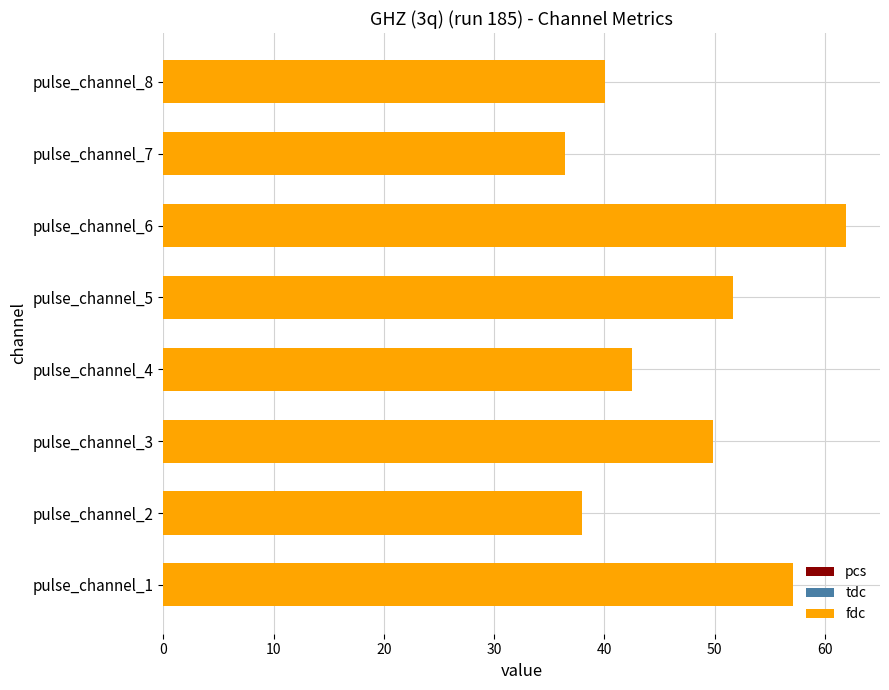

What are all the series names shown in the legend?

pcs, tdc, fdc